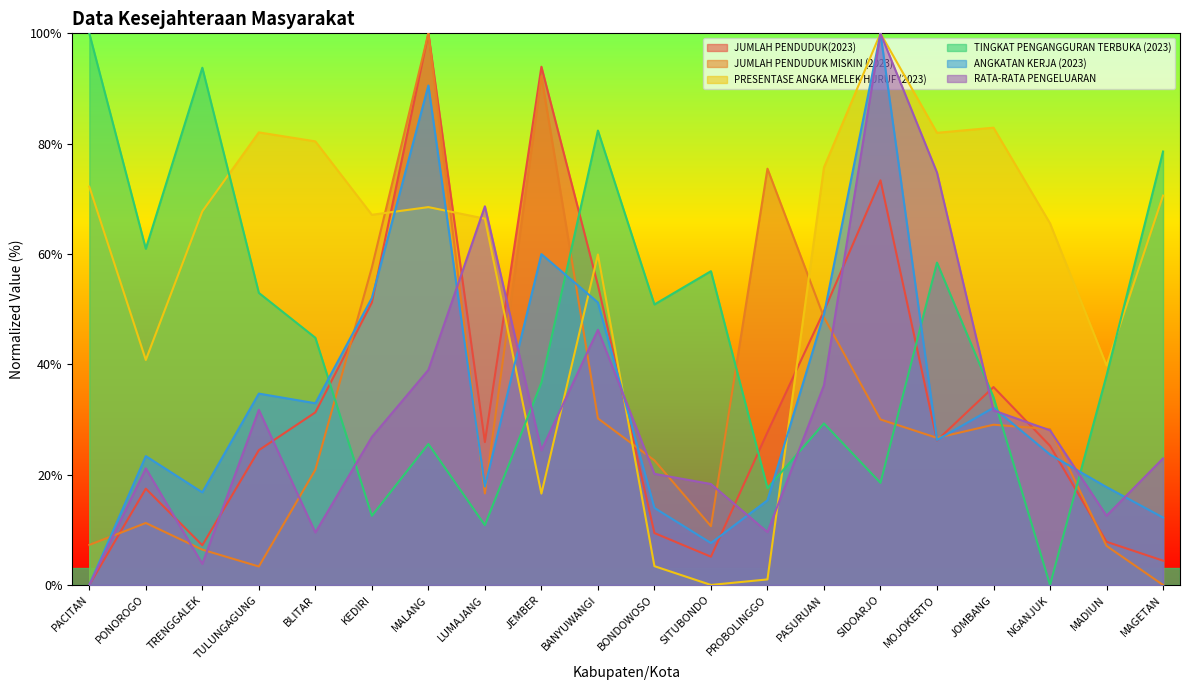

True or false: JUMLAH PENDUDUK MISKIN (2023) has a value of 20.9 at BLITAR.

True